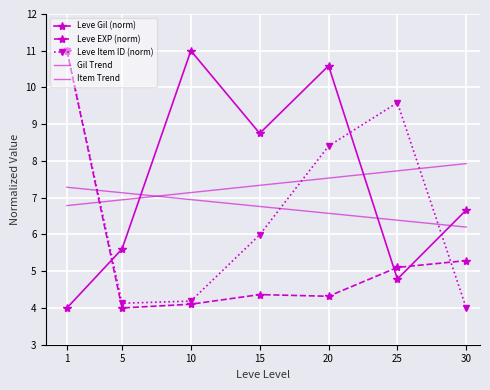

Rank the categories by Gil Trend value from lowest to highest.

1, 5, 10, 15, 20, 25, 30